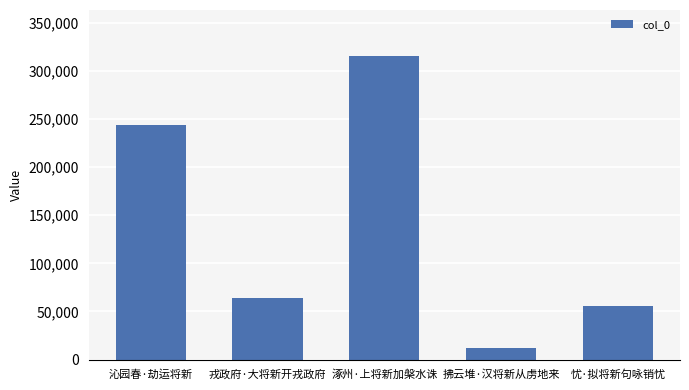

Does the chart contain stacked bars?

No